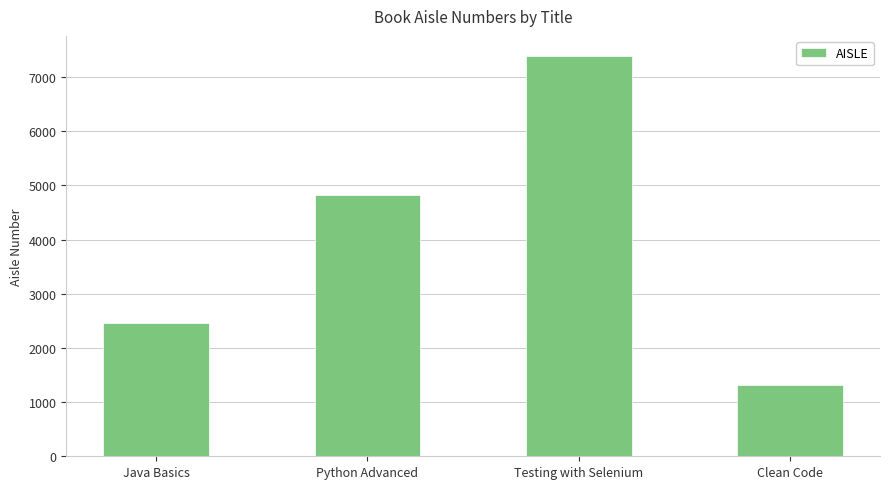

Which category has the lowest value across all series?

Clean Code